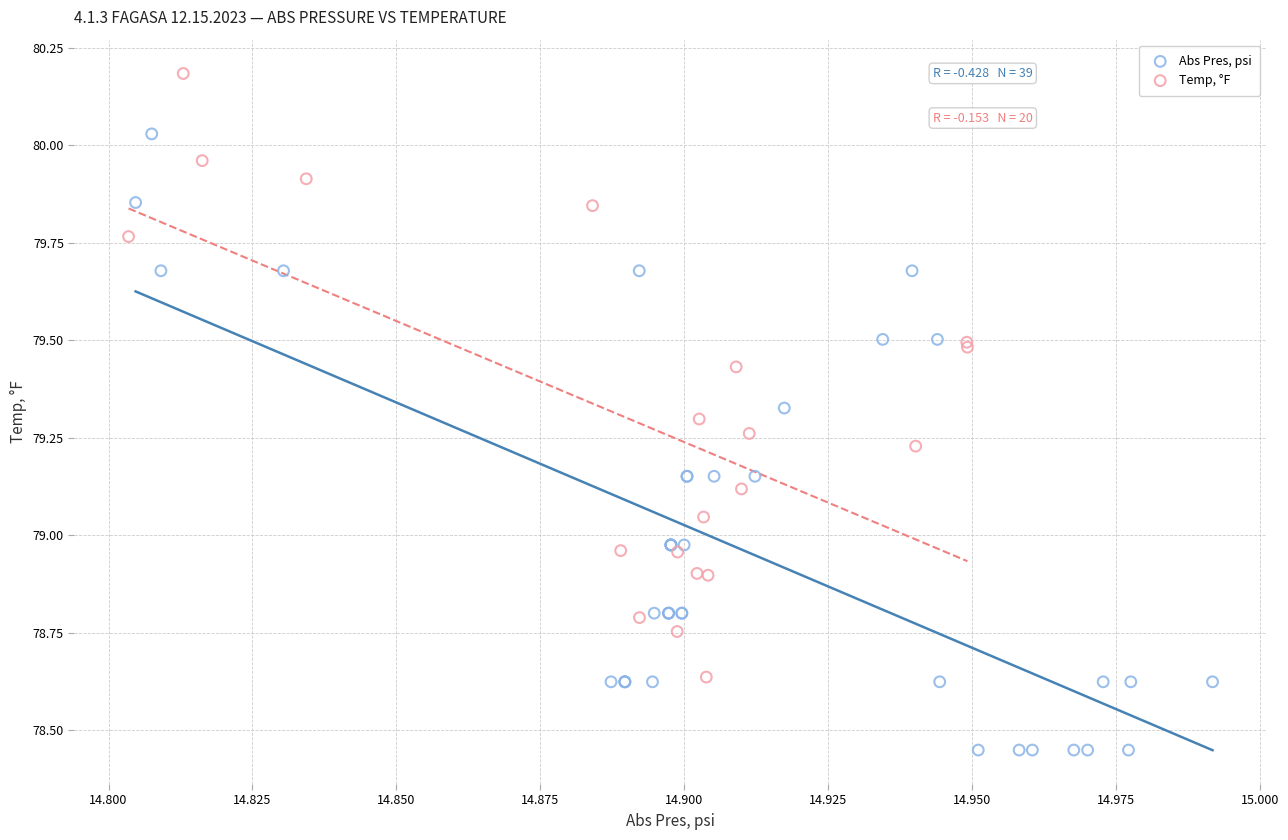

Which series contains the highest Y value?

Temp, °F